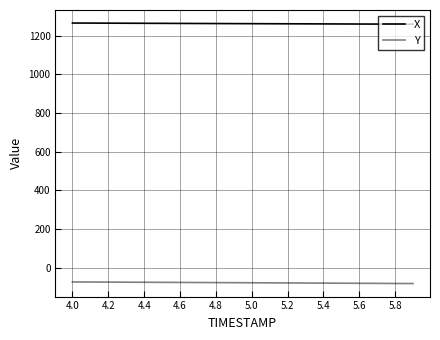

Which series has the largest total across all categories?

X